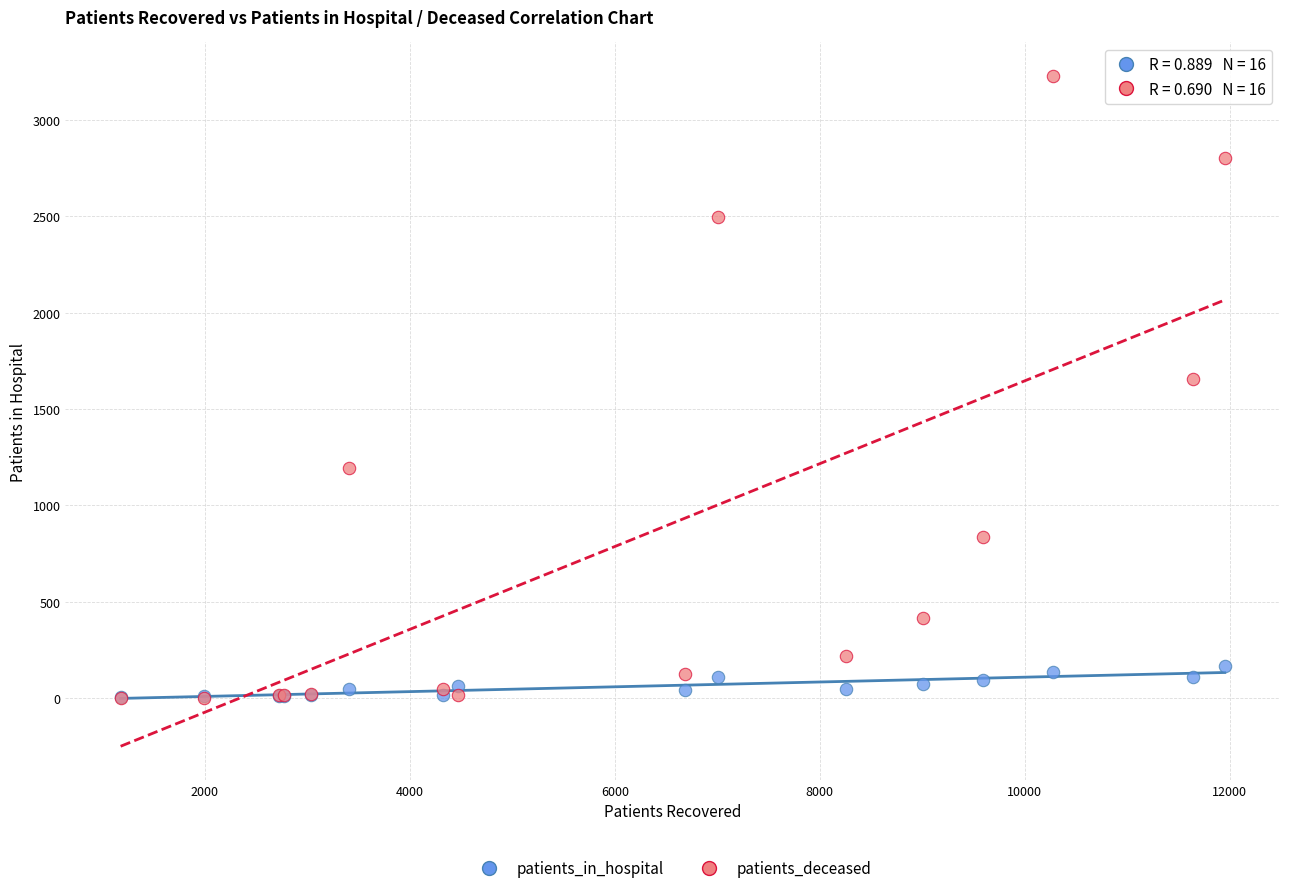

What are all the series names shown in the legend?

patients_in_hospital, patients_deceased